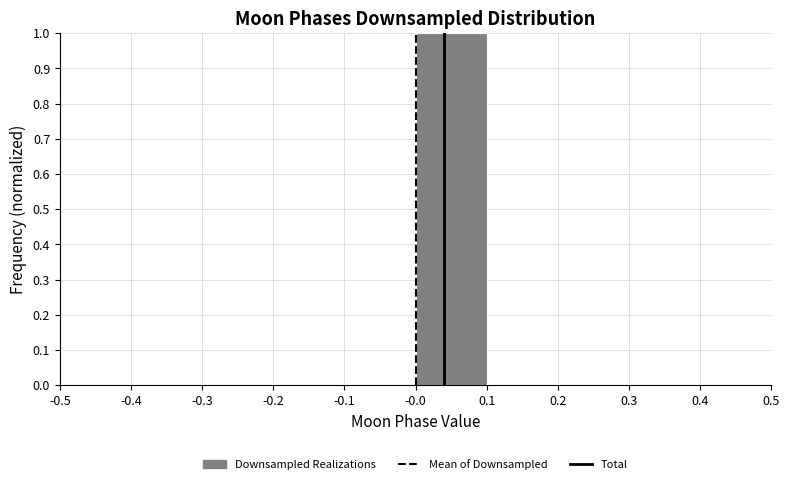

Reading left to right, list every bar in this chart as the range it spans on the x-axis followed by its height. The values are not printed on the chart, so give them approximately, as read against the axis.

-0.5 to -0.4: 0
-0.4 to -0.3: 0
-0.3 to -0.2: 0
-0.2 to -0.1: 0
-0.1 to -0.0: 0
-0.0 to 0.1: 1
0.1 to 0.2: 0
0.2 to 0.3: 0
0.3 to 0.4: 0
0.4 to 0.5: 0